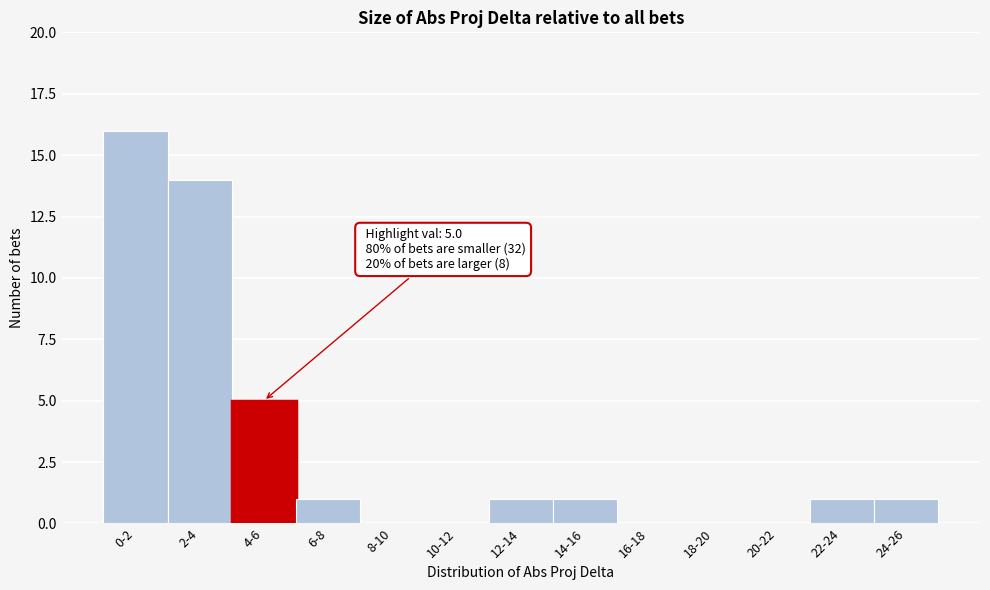

Reading right to left, extract all data points from this chart.

24-26=1	22-24=1	20-22=0	18-20=0	16-18=0	14-16=1	12-14=1	10-12=0	8-10=0	6-8=1	4-6=5	2-4=14	0-2=16